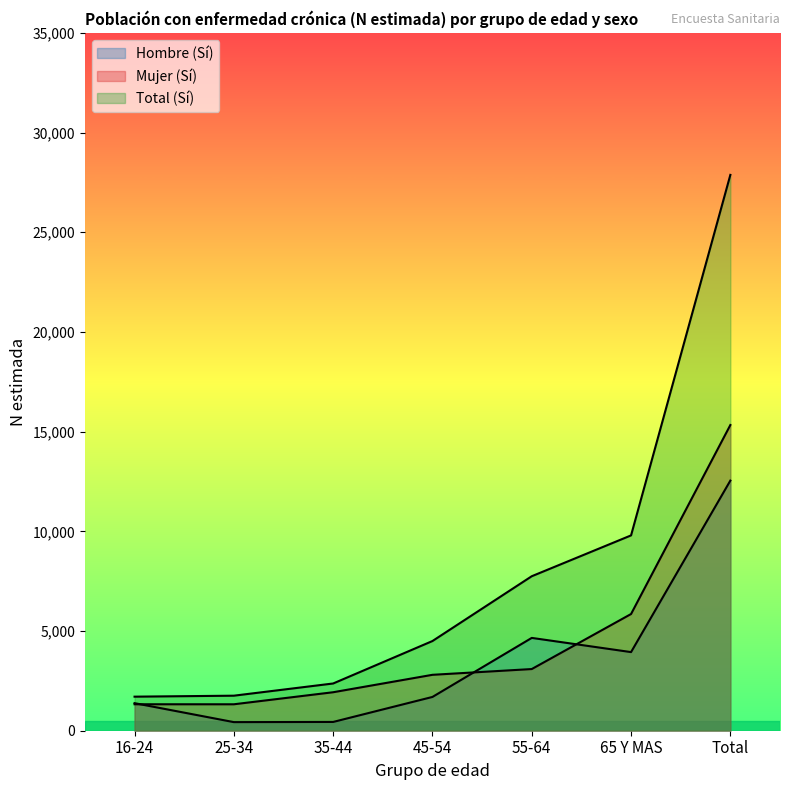

In Hombre (Sí), how many points are lower than both neighbors (excluding endpoints)?

2